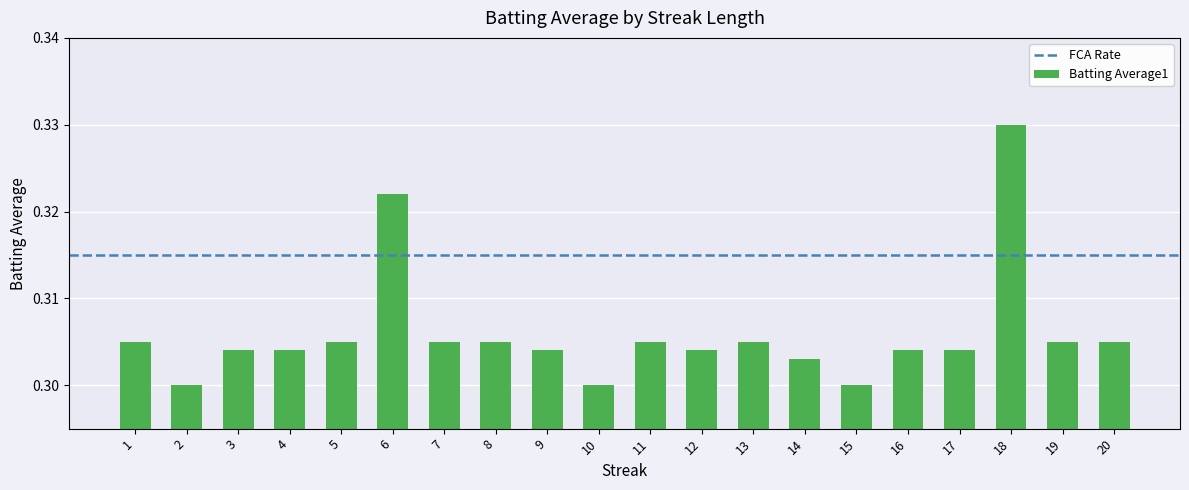

Count the values in the range 0 to 1.

20